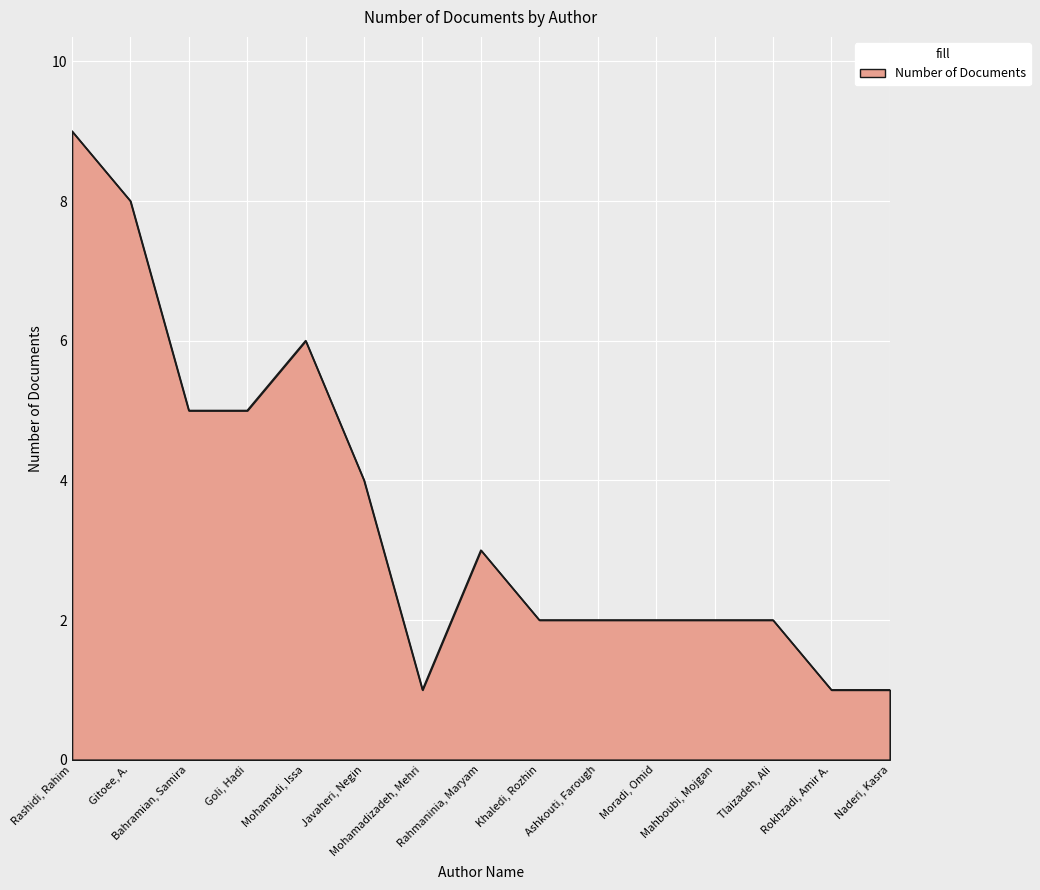

What is the maximum value shown in the chart?

9